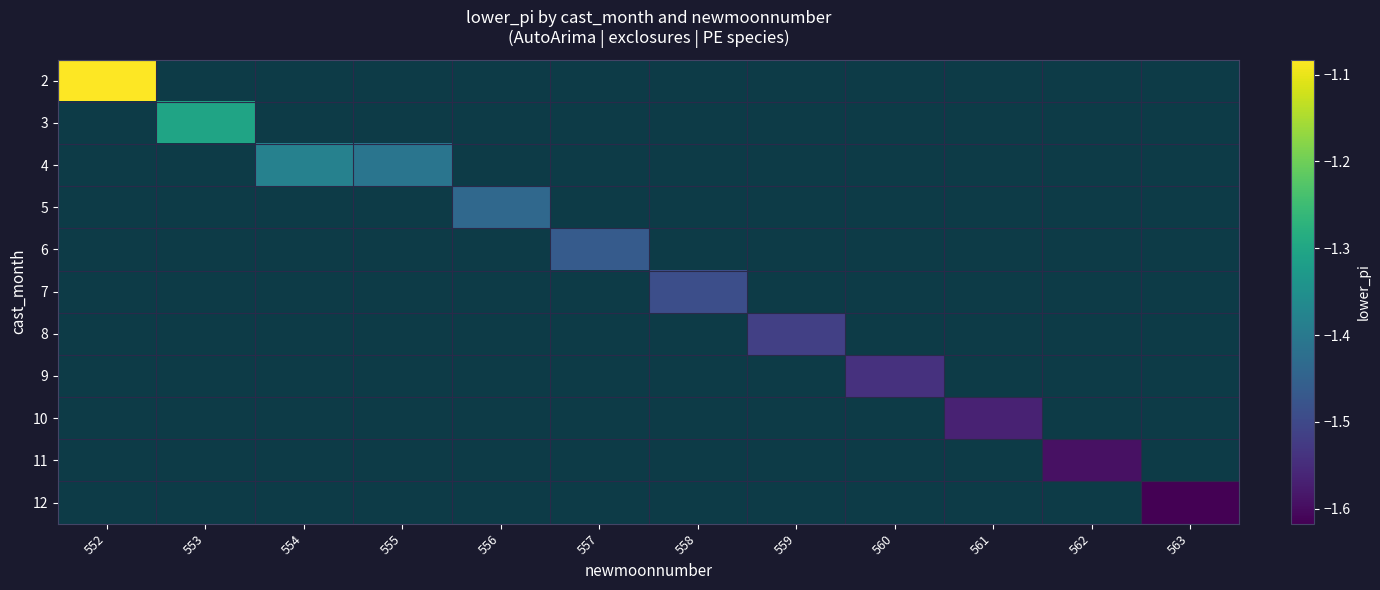

Count the number of categories in the chart.

12